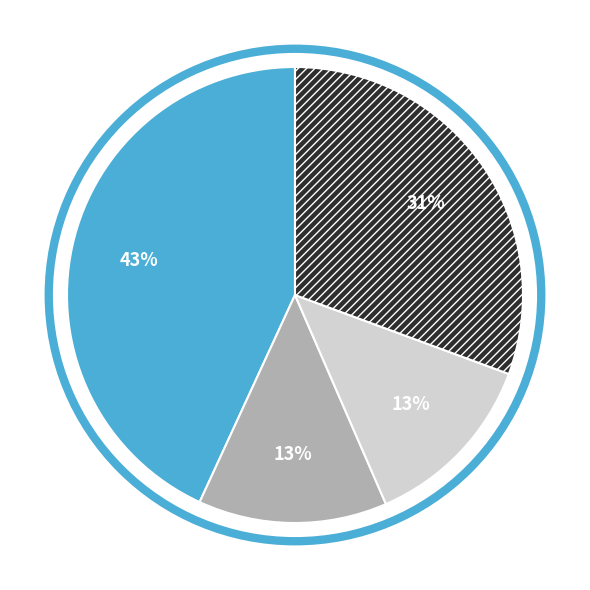

To the nearest percent, what is the difference between the largest and smallest slice percentages?

30%